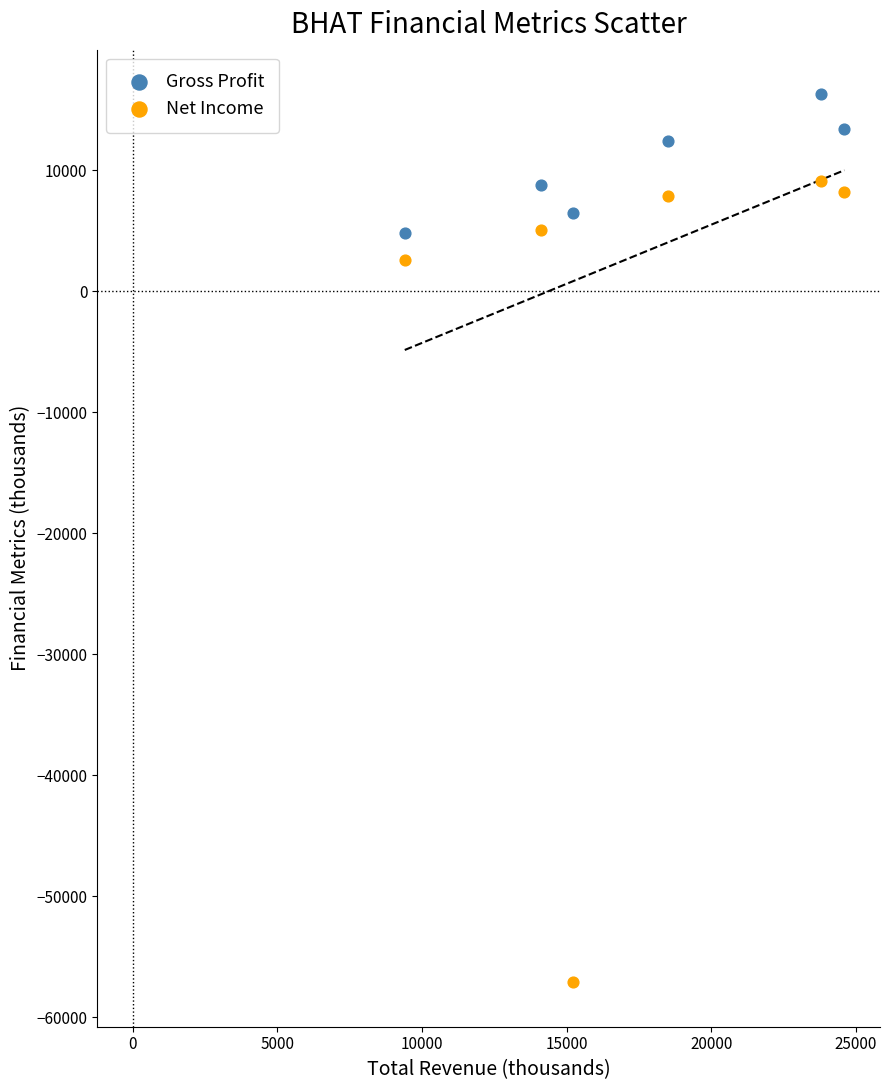

Across all data points, what is the range of X values (max minus min)?

15200